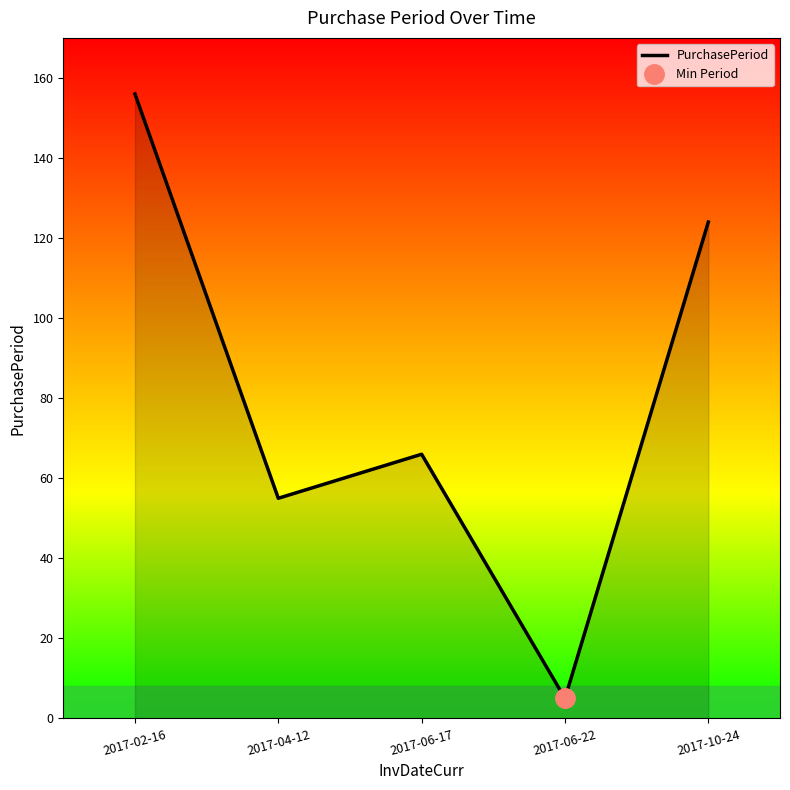

Reading left to right, transcribe all the data shown in this chart.

156	55	66	5	124